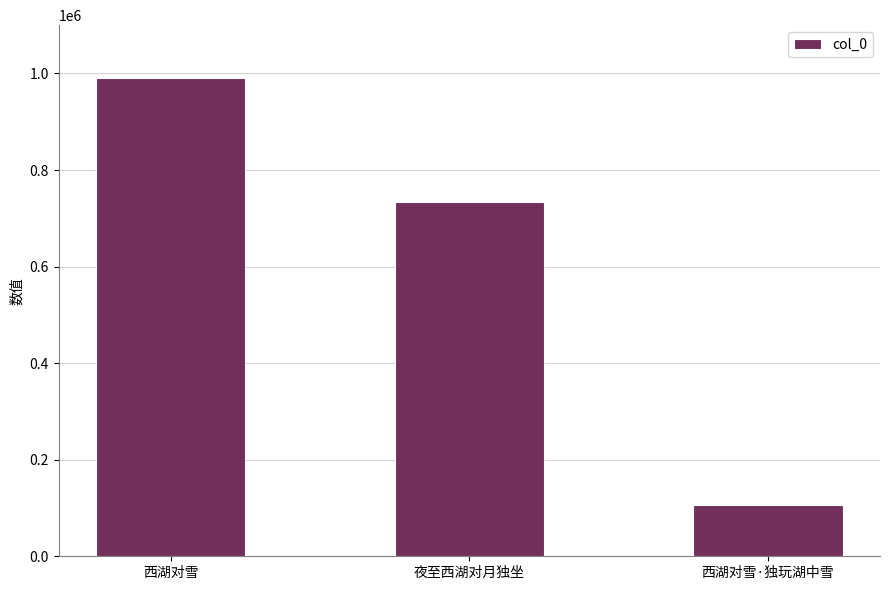

Reading left to right, transcribe all the data shown in this chart.

西湖对雪=990961	夜至西湖对月独坐=733632	西湖对雪·独玩湖中雪=105307